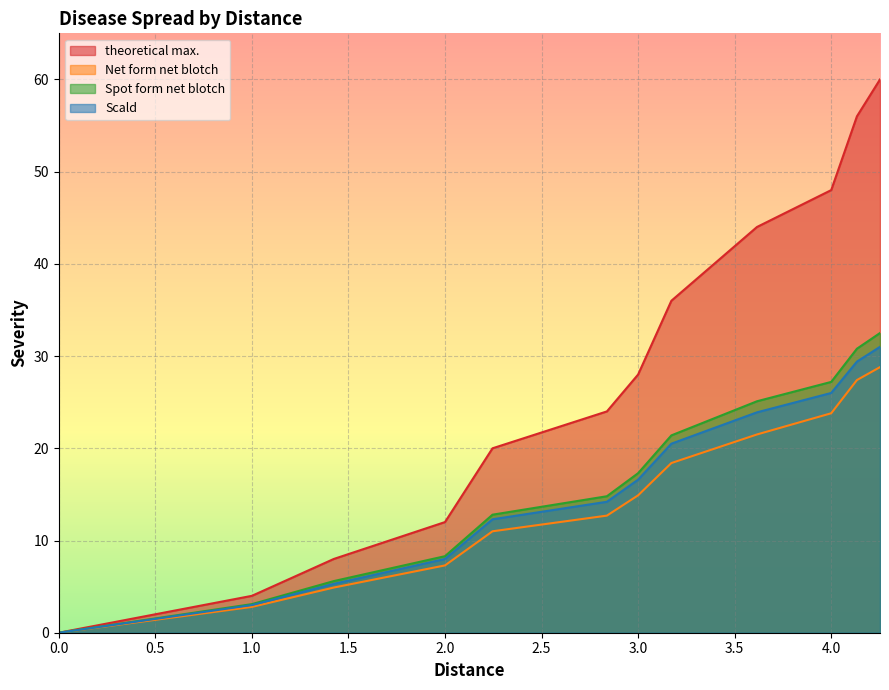

What position from the left is 1?

2